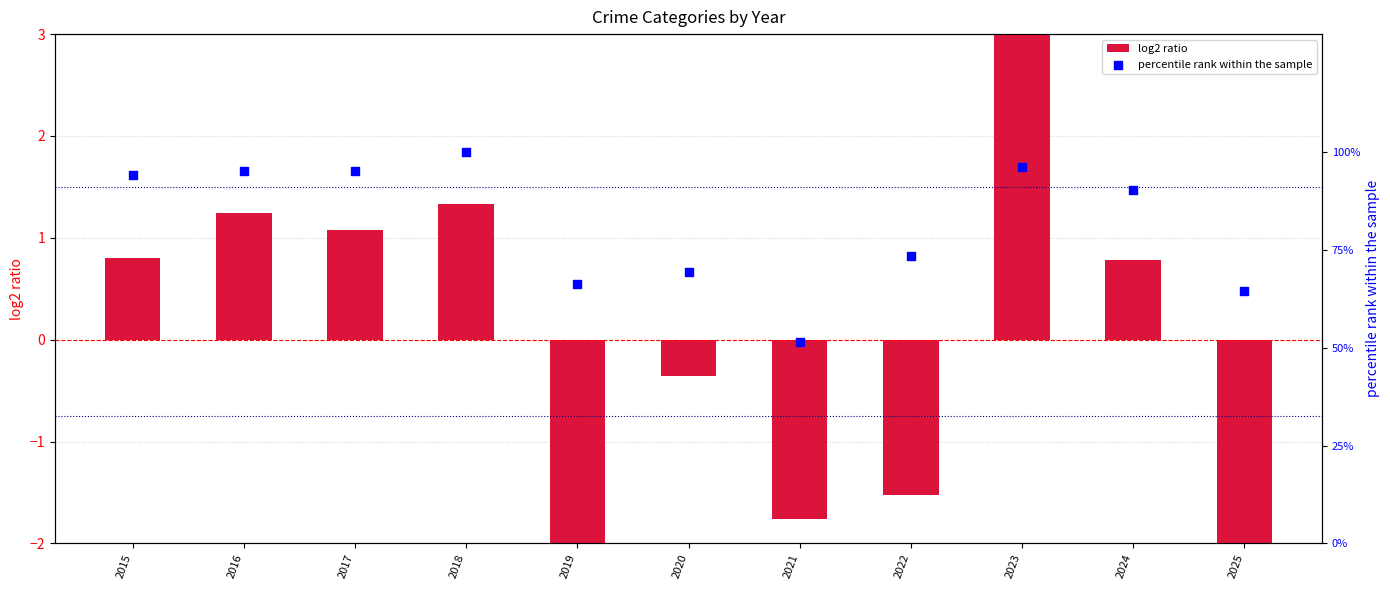

What are all the series names shown in the legend?

log2 ratio, percentile rank within the sample